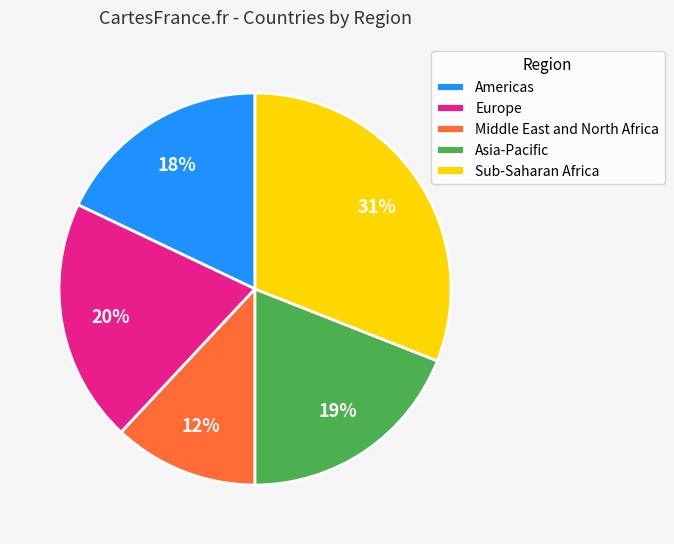

Is there a majority slice in this chart?

No